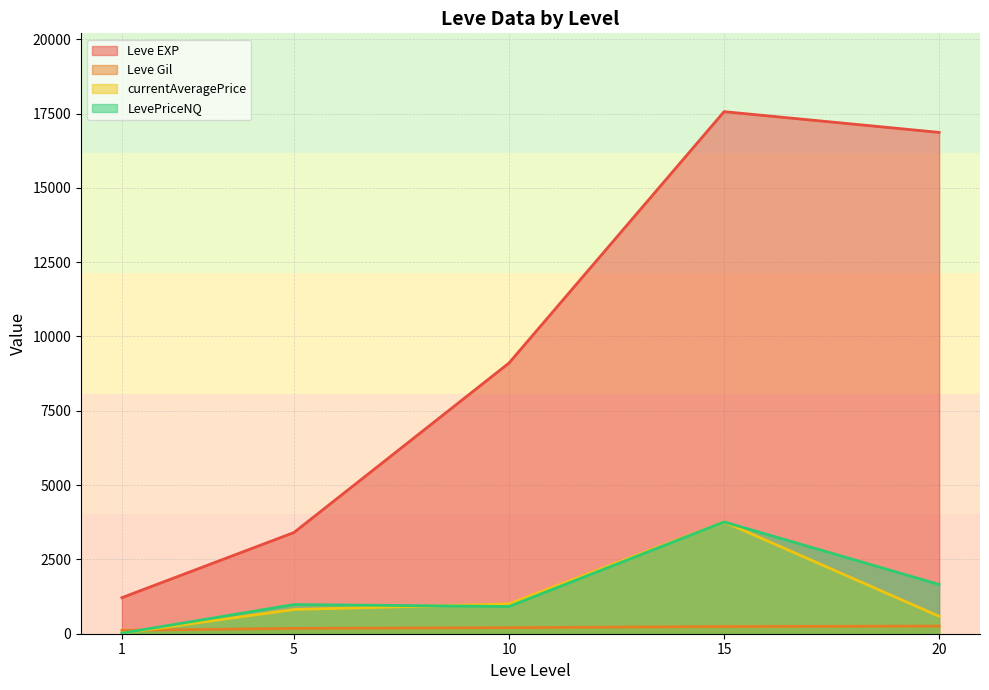

What is the maximum value for LevePriceNQ?

3761.1